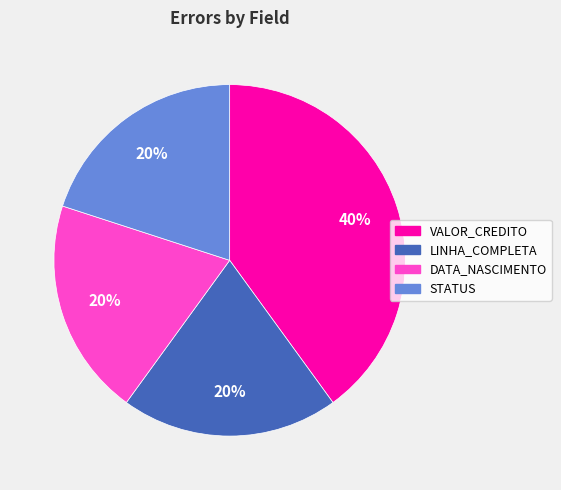

How many segments does this pie chart have?

4